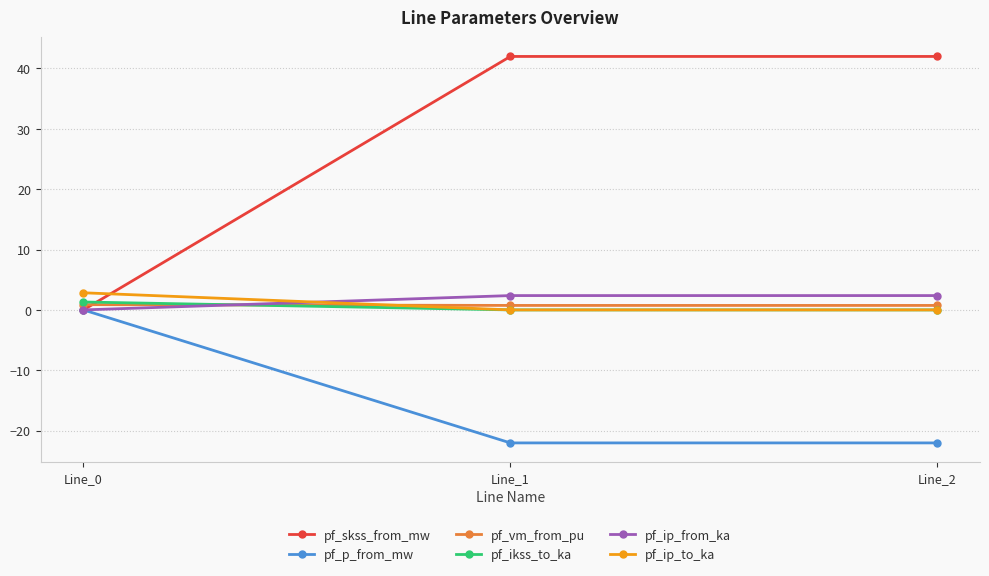

Where does the pf_skss_from_mw series first go above 41?

Line_1